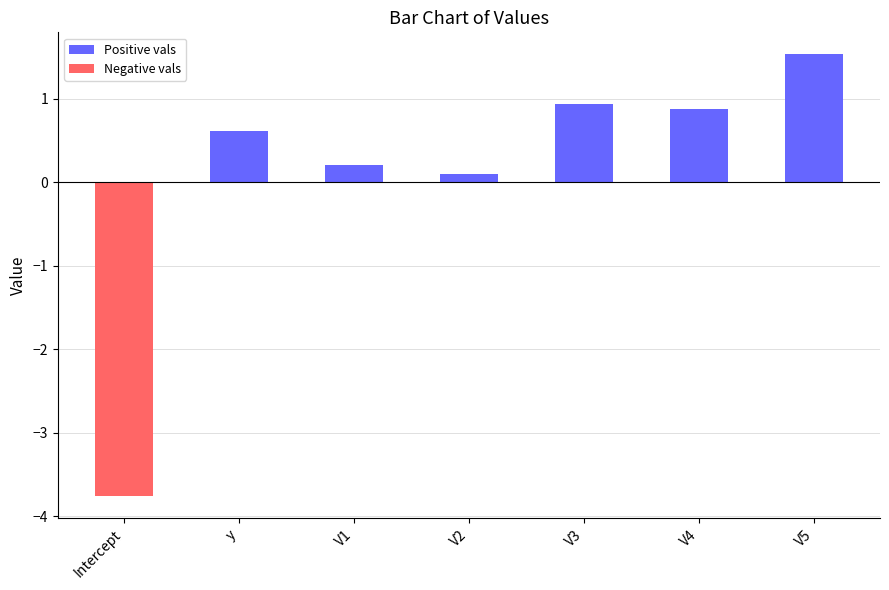

How many data points are less than 0?

1